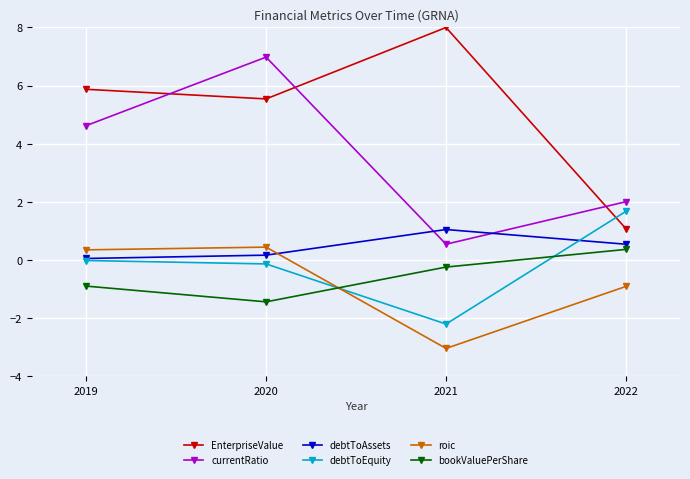

Is the value of debtToEquity at 2019 greater than the value of bookValuePerShare at 2021?

Yes